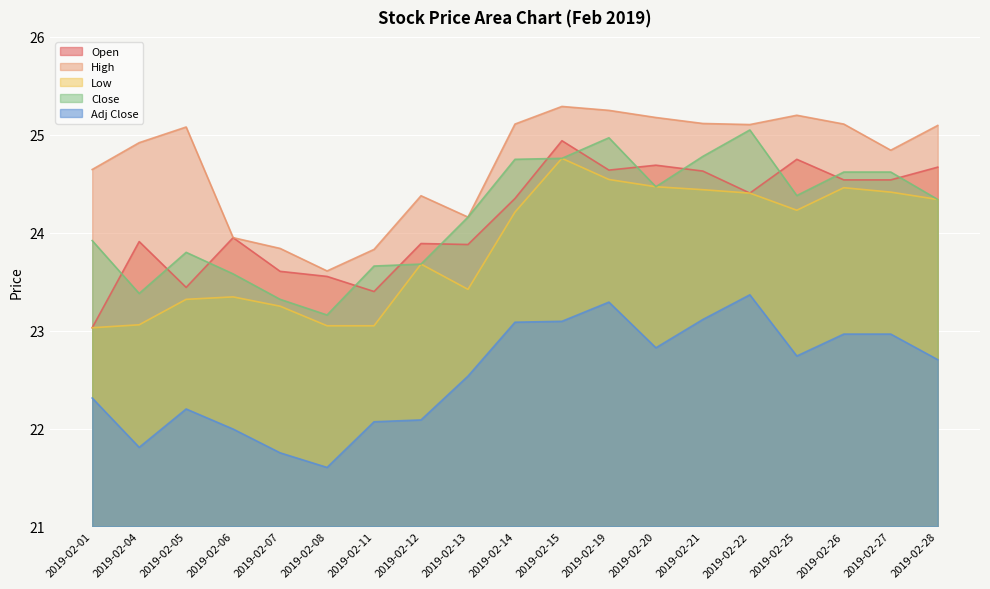

What is the value of the Adj Close point at the 5th from the left?

21.8